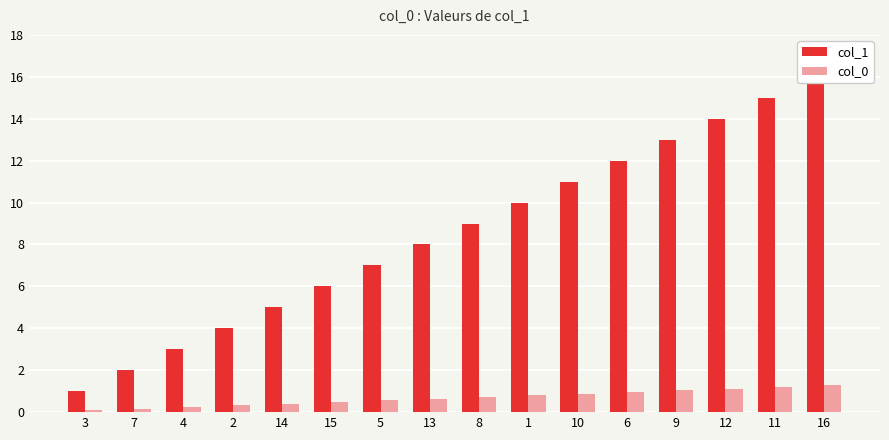

Are the bars grouped side by side (vs. stacked)?

Yes